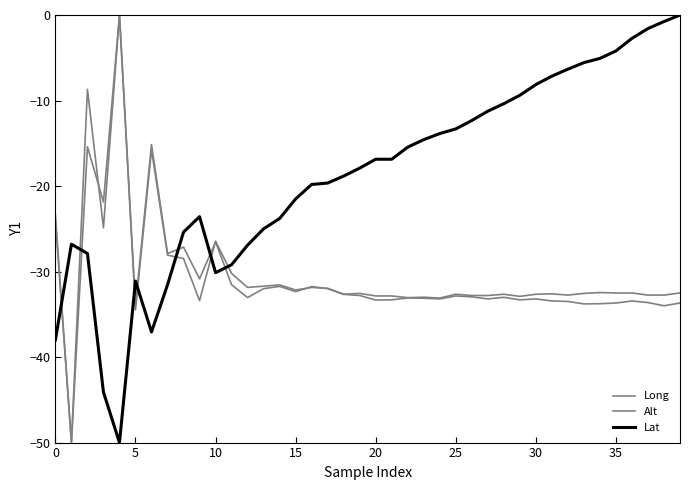

How many lines are shown in the chart?

3